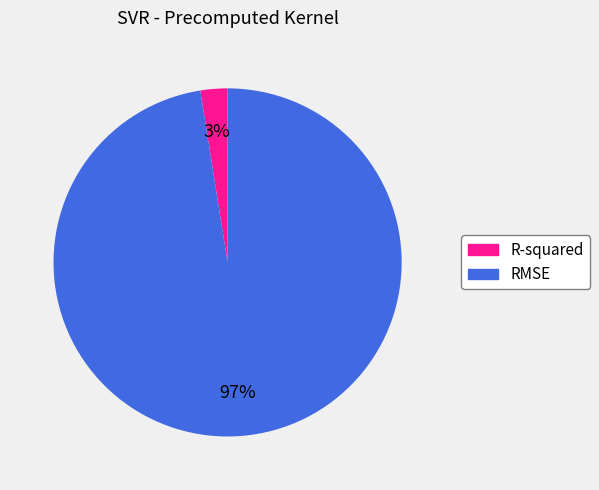

The RMSE slice represents 97% of the pie. True or false?

True